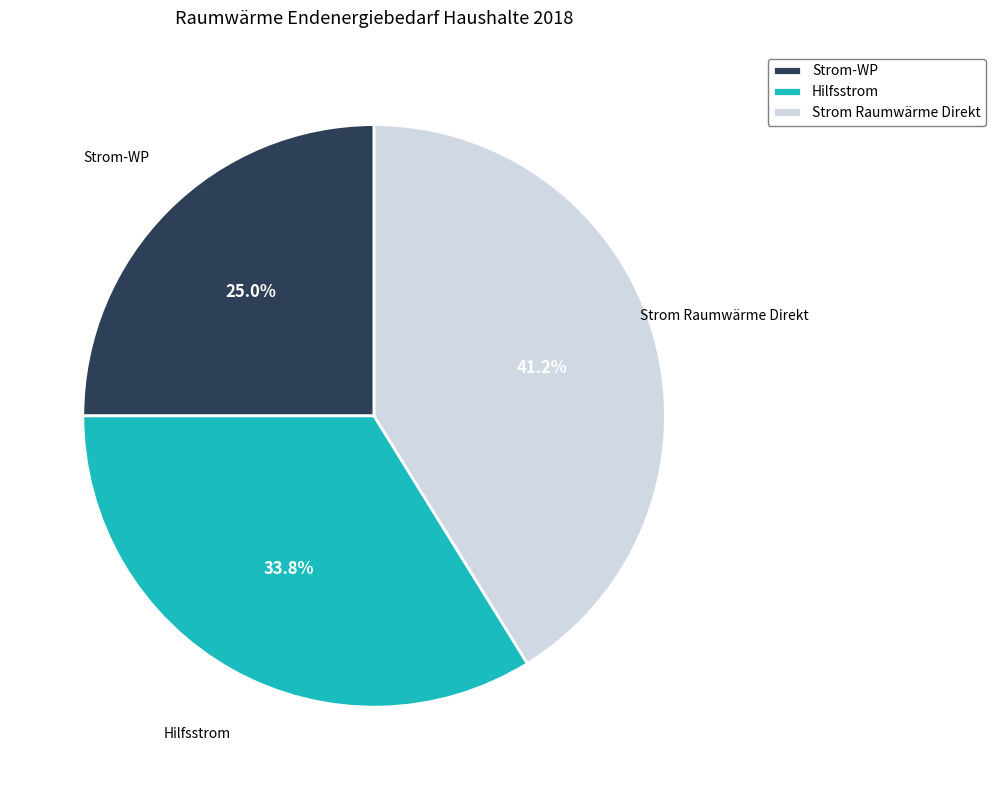

Is there any slice that represents more than half of the pie?

No